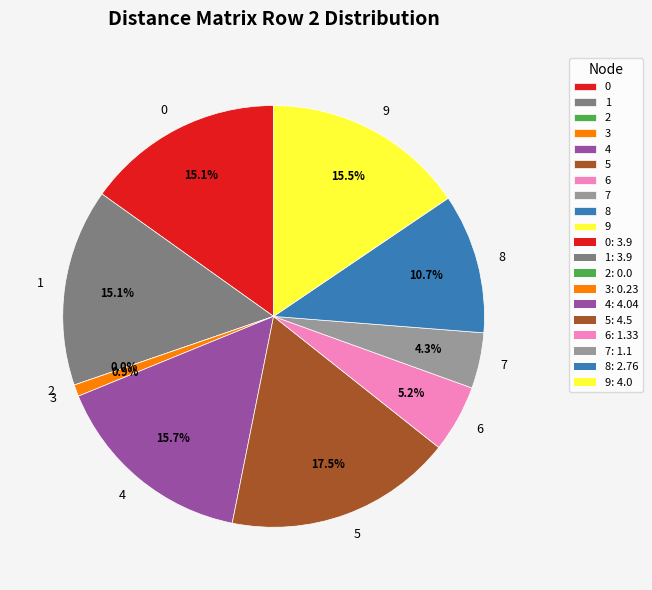

What is the smallest slice in the pie chart?

2